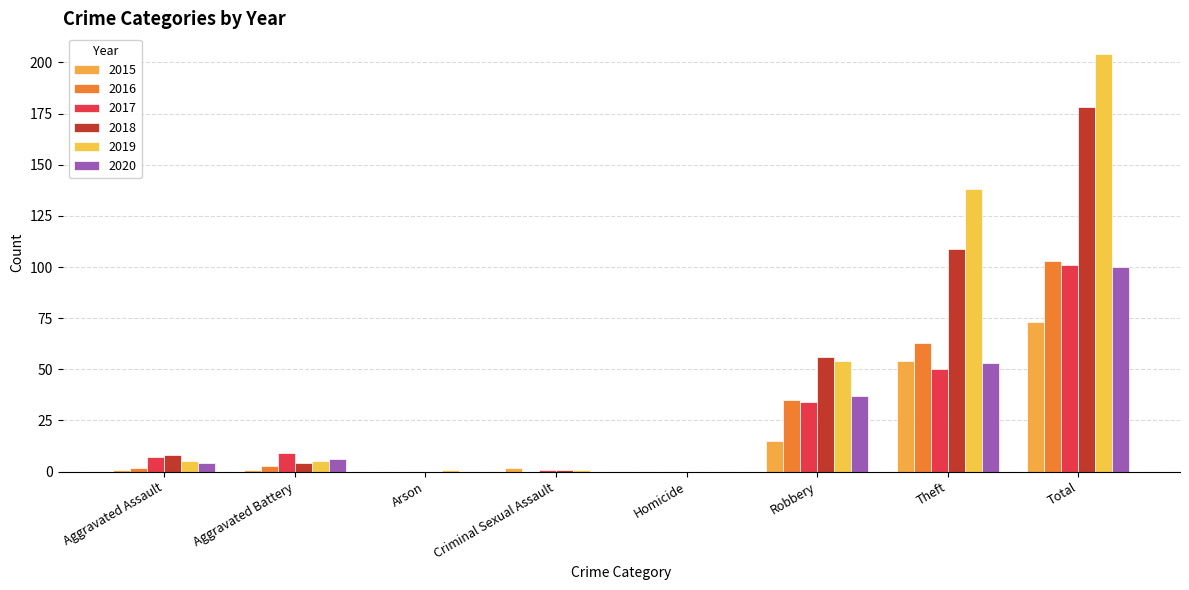

Reading left to right, extract all data points from this chart.

2015: 1	1	0	2	0	15	54	73
2016: 2	3	0	0	0	35	63	103
2017: 7	9	0	1	0	34	50	101
2018: 8	4	0	1	0	56	109	178
2019: 5	5	1	1	0	54	138	204
2020: 4	6	0	0	0	37	53	100